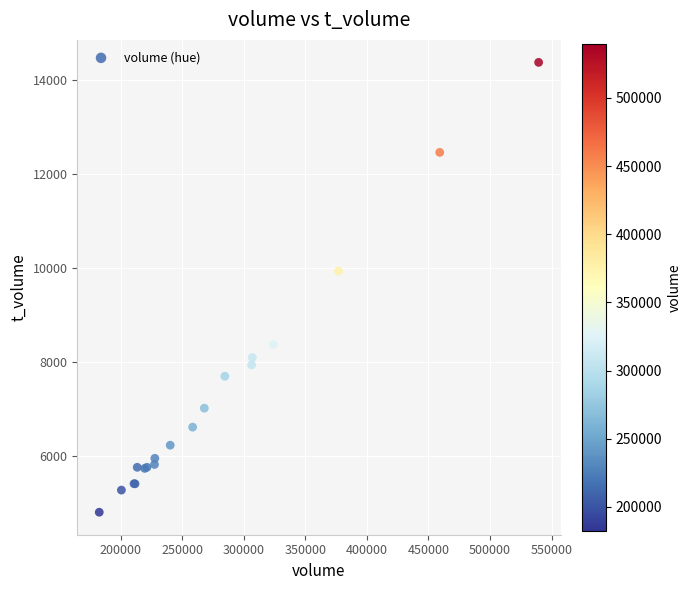

What Y value in the scatter plot is closest to 9580?

9926